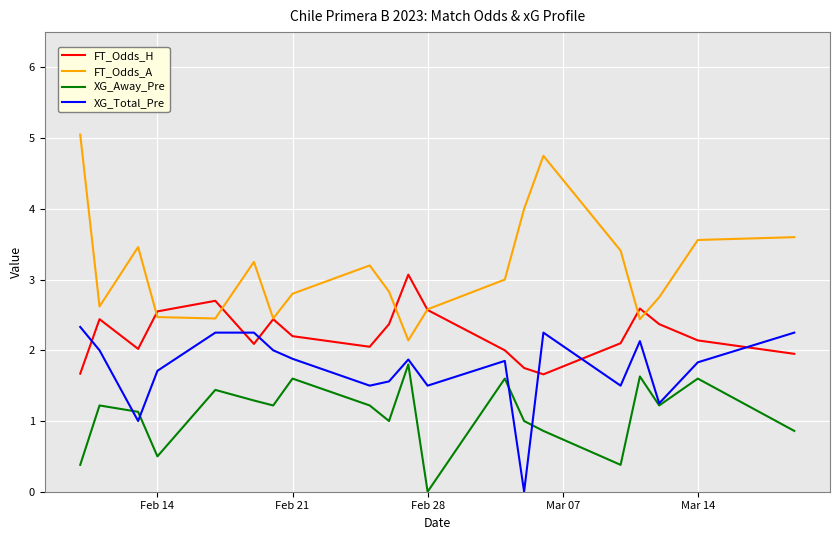

Does the chart display data point markers on the line(s)?

No